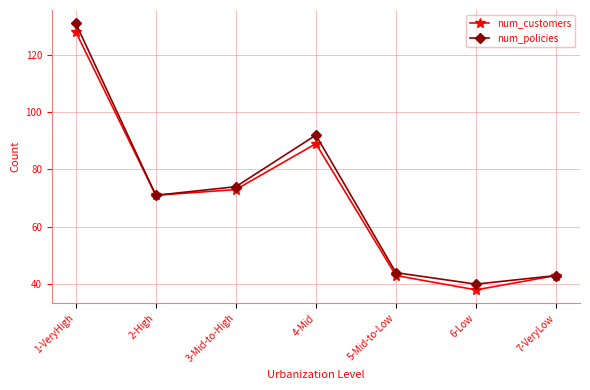

What is the minimum value for num_customers?

38